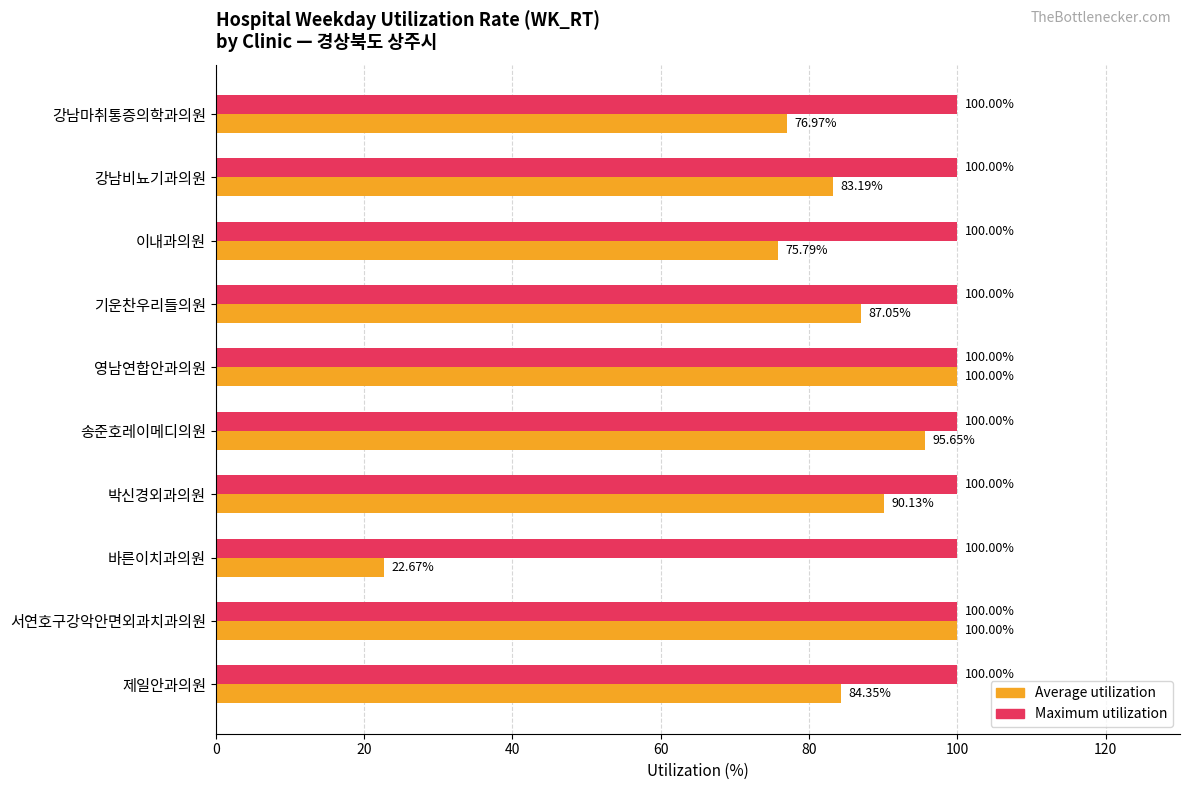

What is the difference between the second highest and second lowest values in the Average utilization series?

24.2